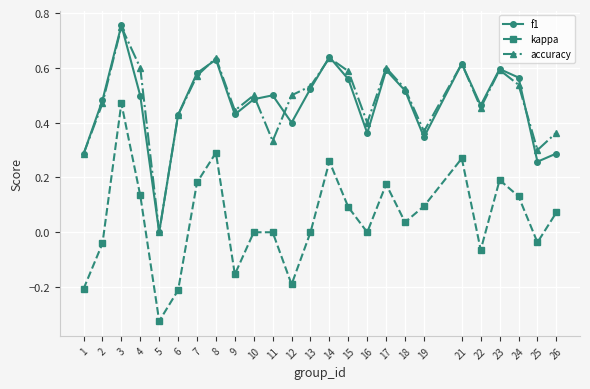

Which series has the largest range (max minus min)?

kappa